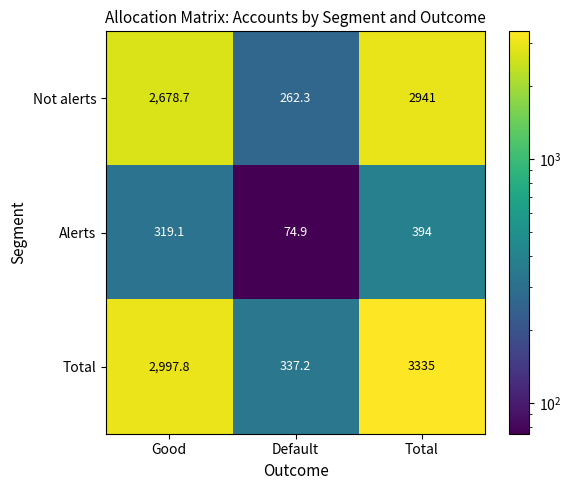

How many distinct data groups are displayed?

3